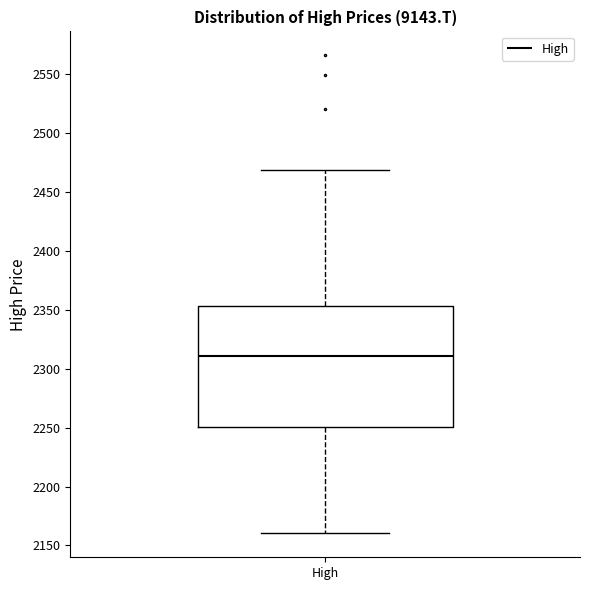

Transcribe this box plot: give where the median line is, the range the box spans, and where the two whiskers end, as read against the y-axis. The values are not printed on the chart, so give them approximately, as read against the axis.

median 2310, box 2250 to 2355, whiskers 2160 to 2470